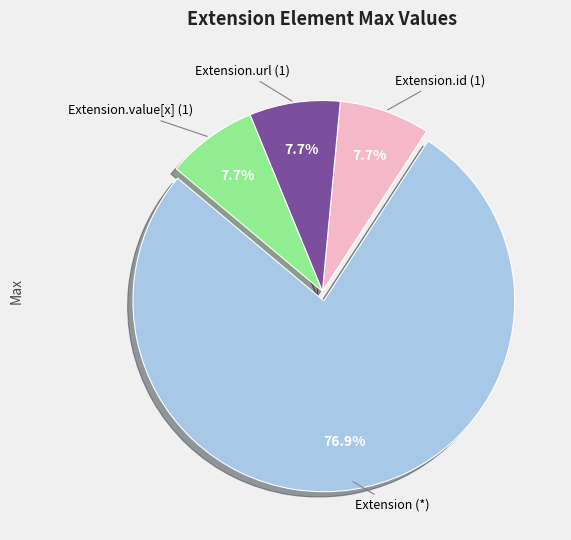

Is there a majority slice in this chart?

Yes